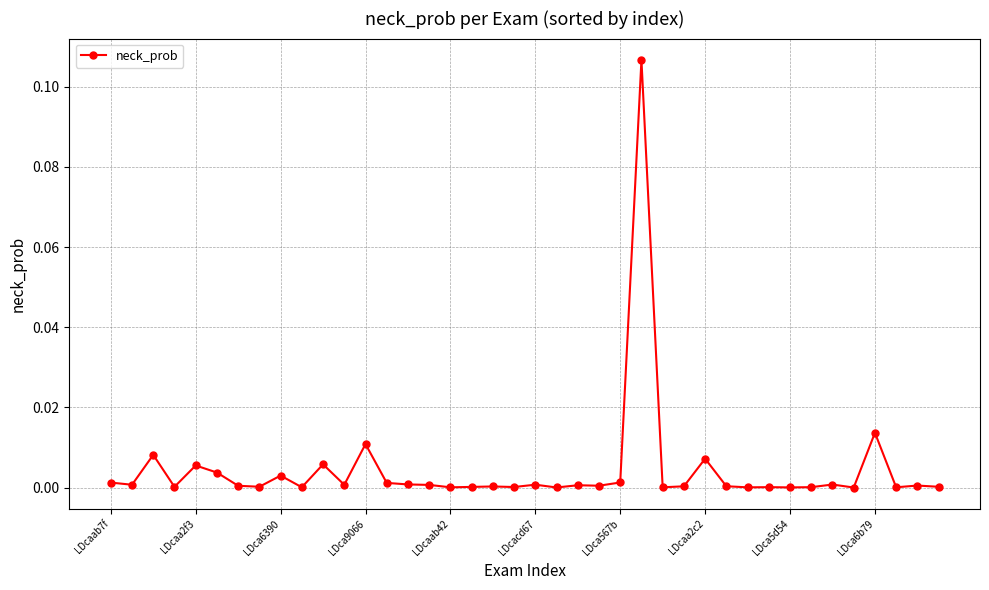

True or false: there are more than 0 points higher than both neighbors.

True